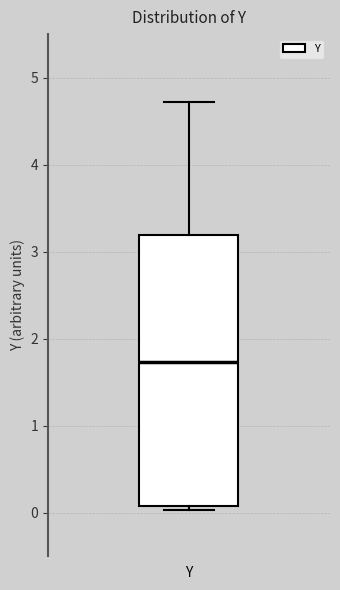

Read this box plot against the y-axis: the position of the median line, the range covered by the box, and the ends of both whiskers. The values are not printed on the chart, so give them approximately, as read against the axis.

median 1.7, box 0.1 to 3.2, whiskers 0.0 to 4.7